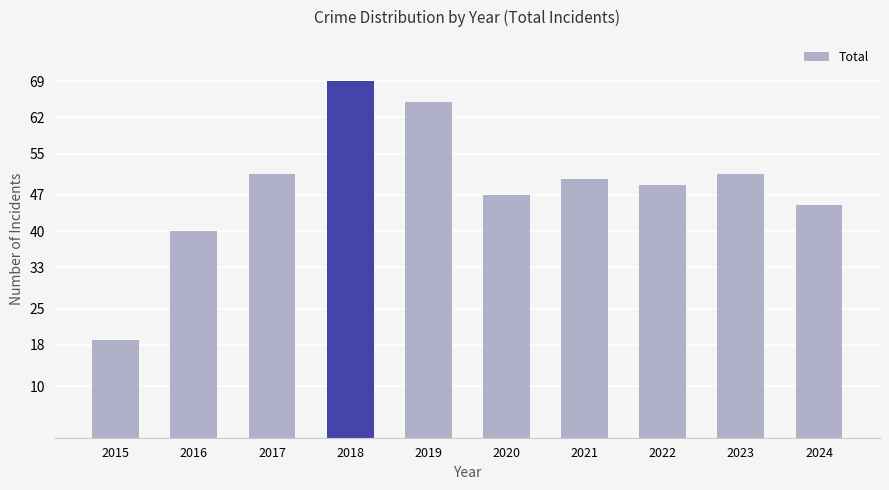

How many series are shown in this chart?

1